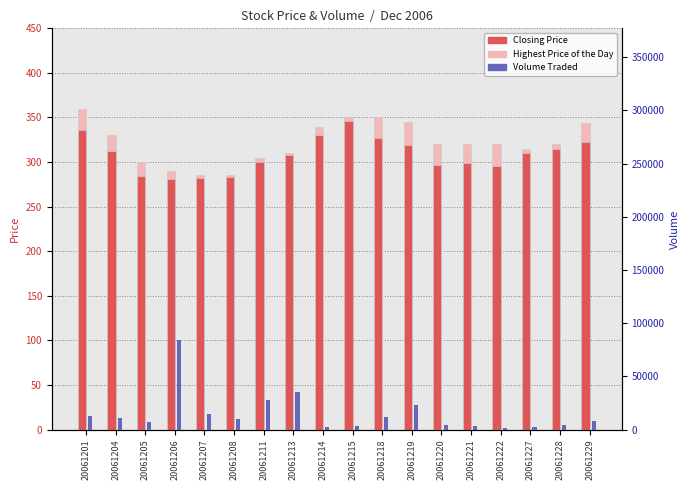

Where does the Volume Traded series first go above 9700?

20061201